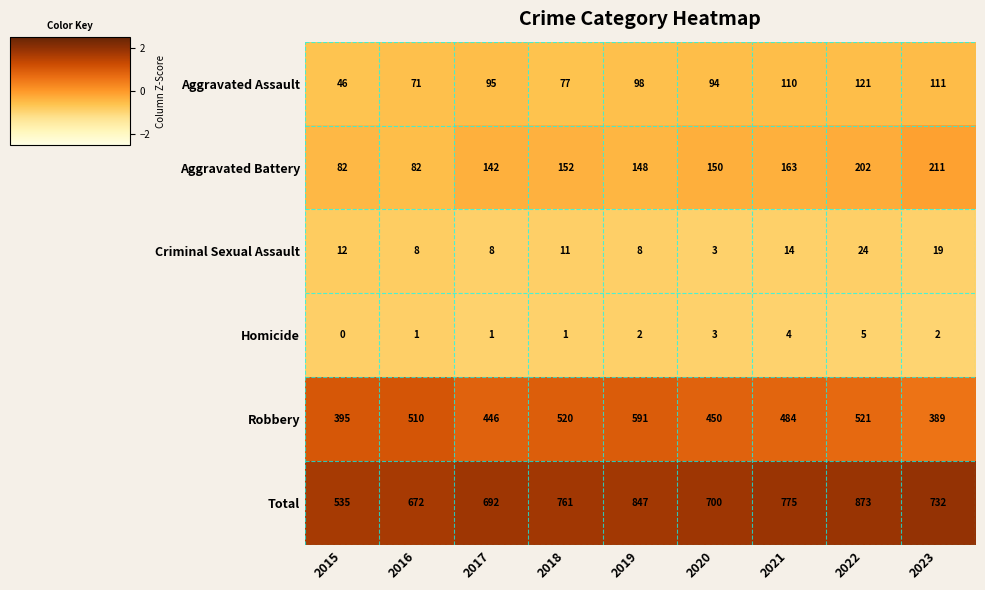

What is the average value of the Criminal Sexual Assault series?

12